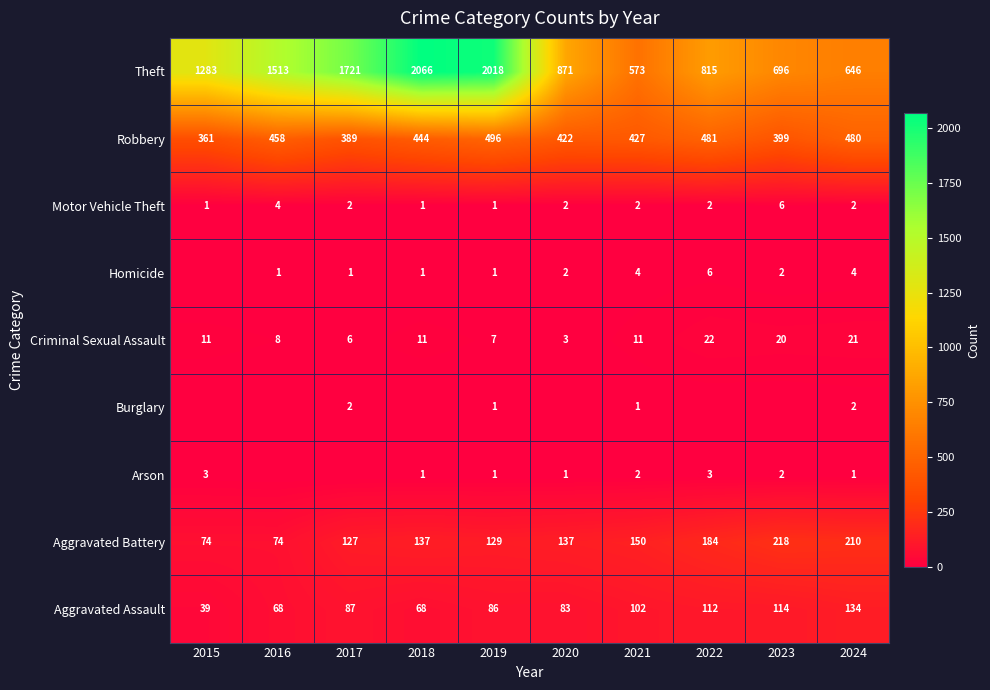

How many data points does each series have?

10